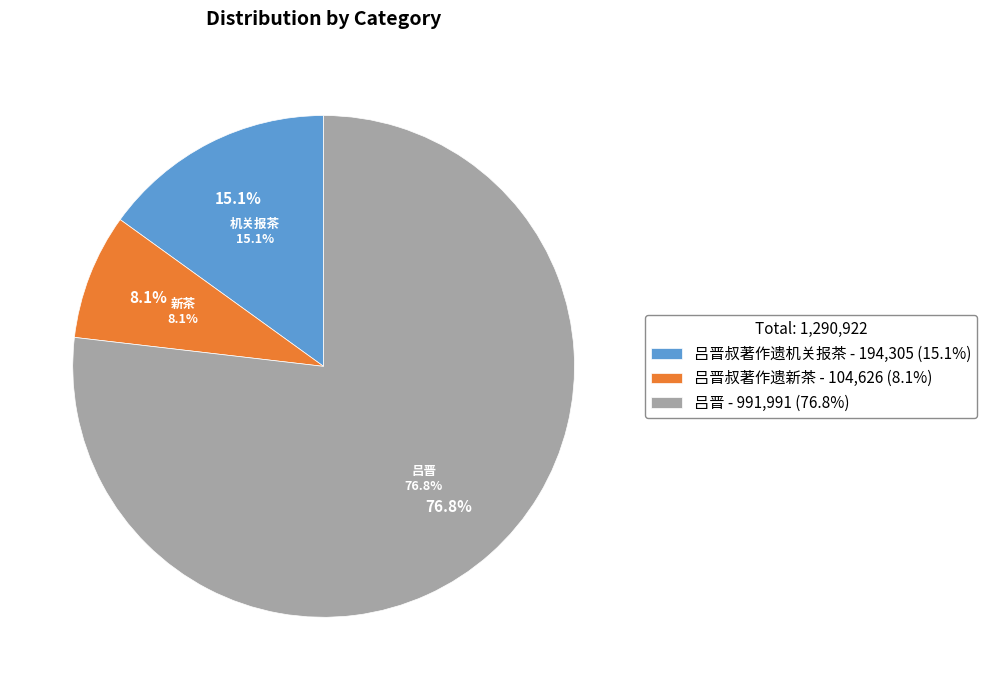

How many slices are in this pie chart?

3